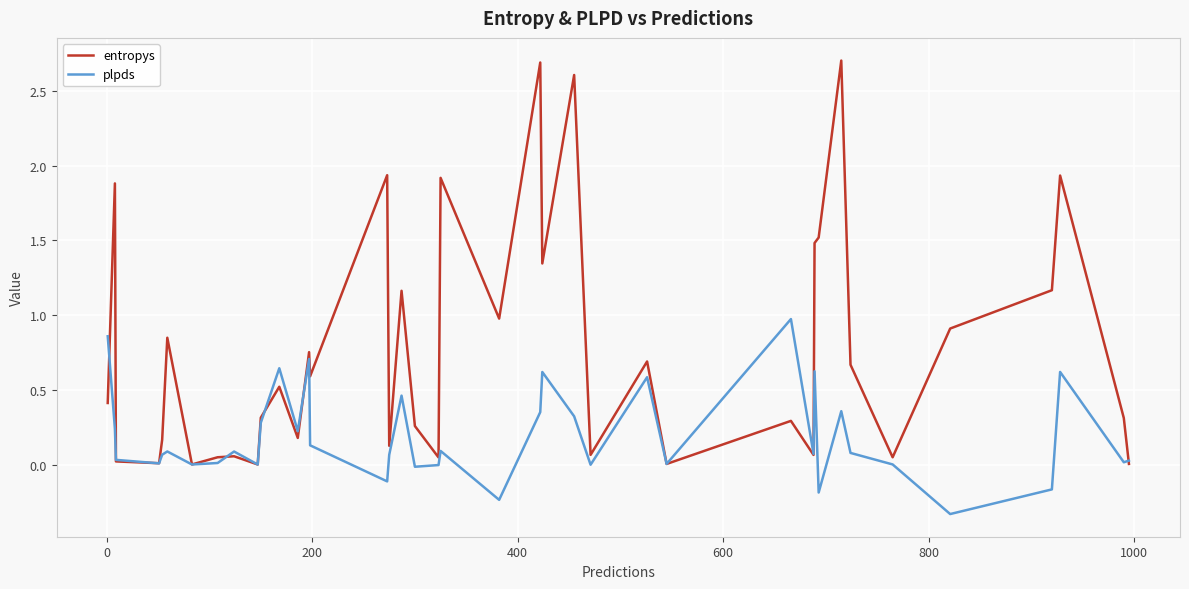

What are all the series names shown in the legend?

entropys, plpds